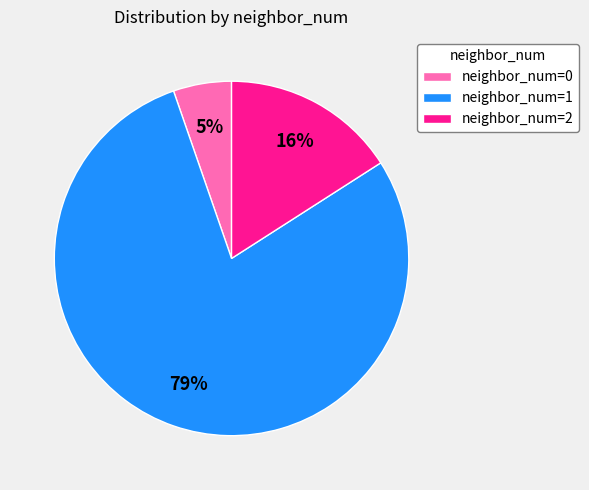

How many segments does this pie chart have?

3